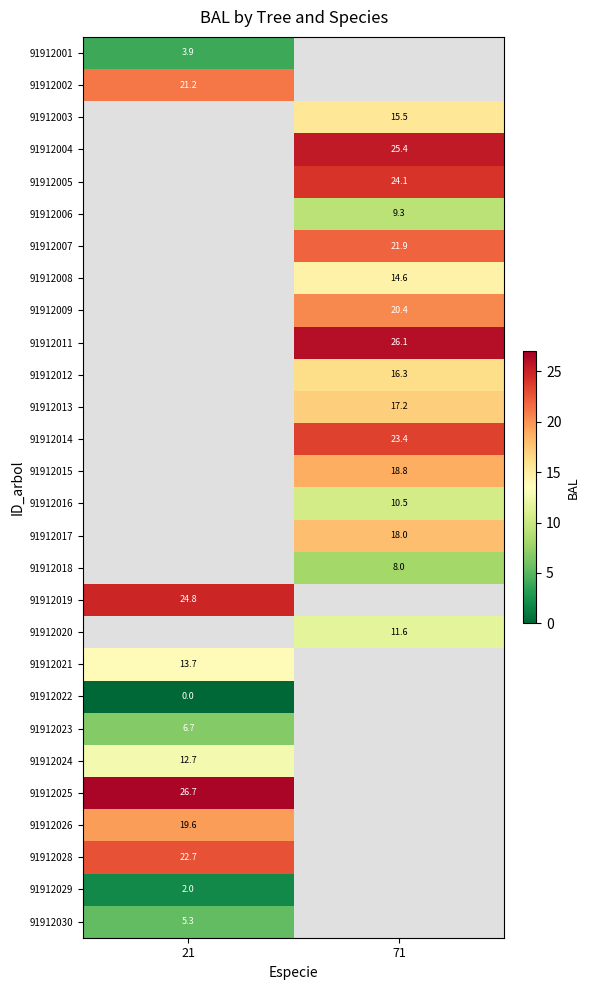

Is the value of 91912029 at 21 greater than the value of 91912012 at 71?

No